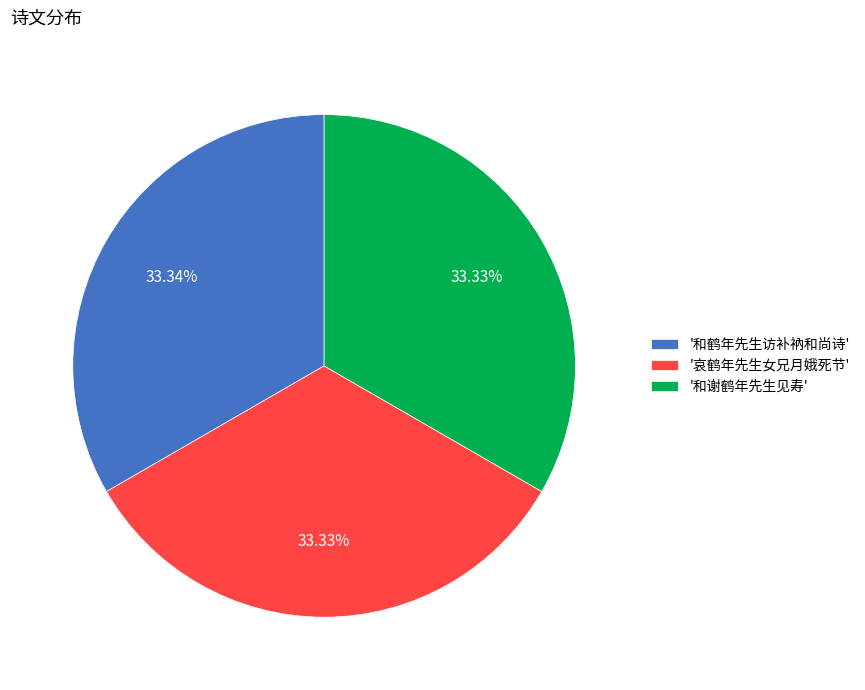

Is the sum of '和谢鹤年先生见寿' and '哀鹤年先生女兄月娥死节' greater than half?

Yes